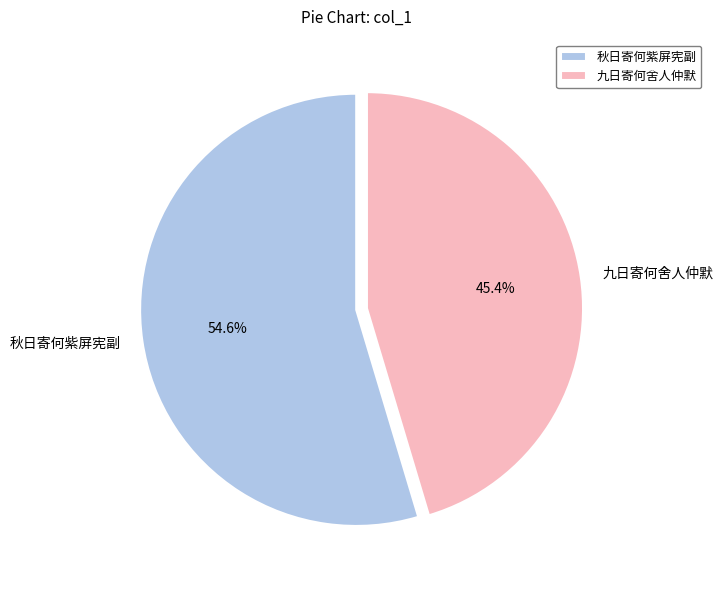

Do 秋日寄何紫屏宪副 and 九日寄何舍人仲默 together represent more than half of the pie?

Yes